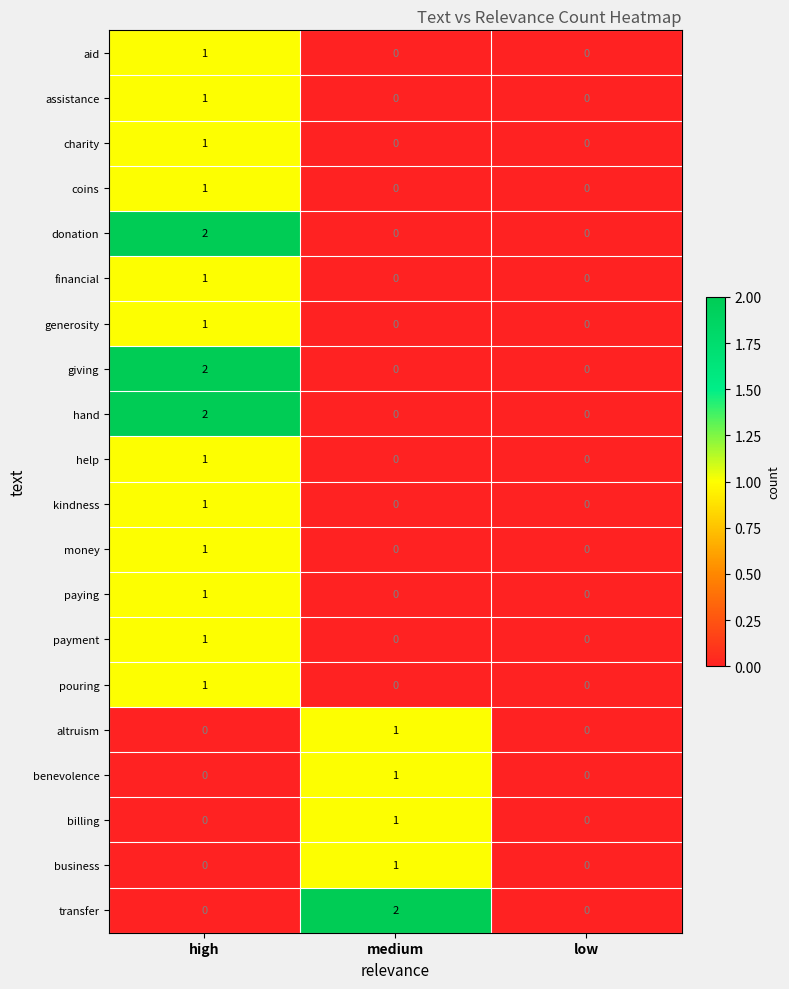

How many values in the aid series exceed 0?

1